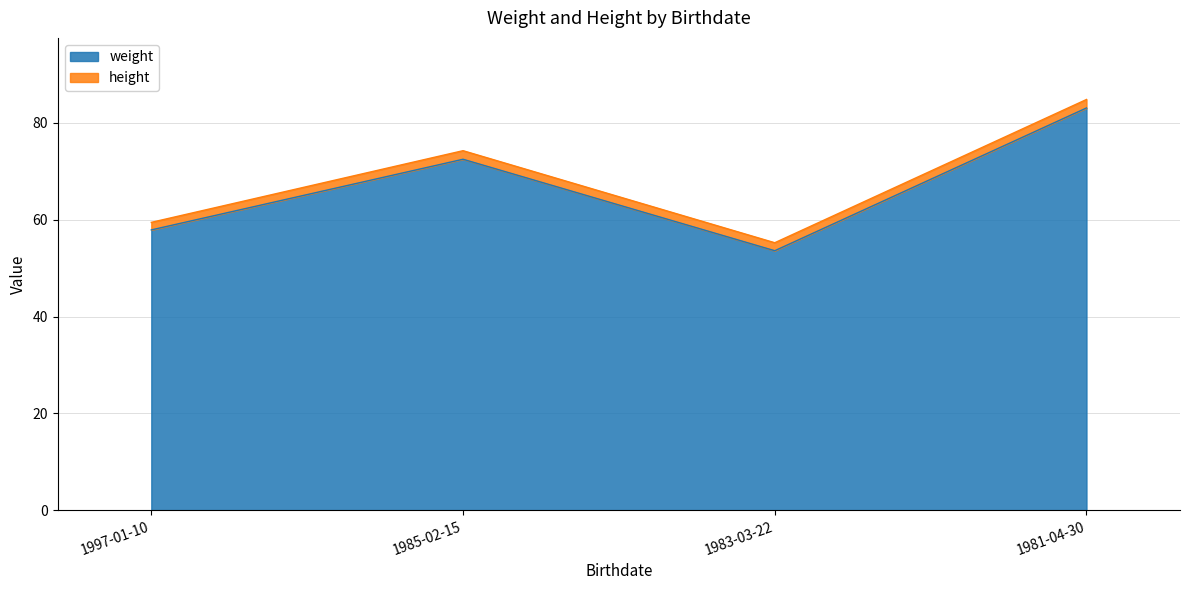

What is the ratio of the value at 1981-04-30 to the value at 1983-03-22?

1.6